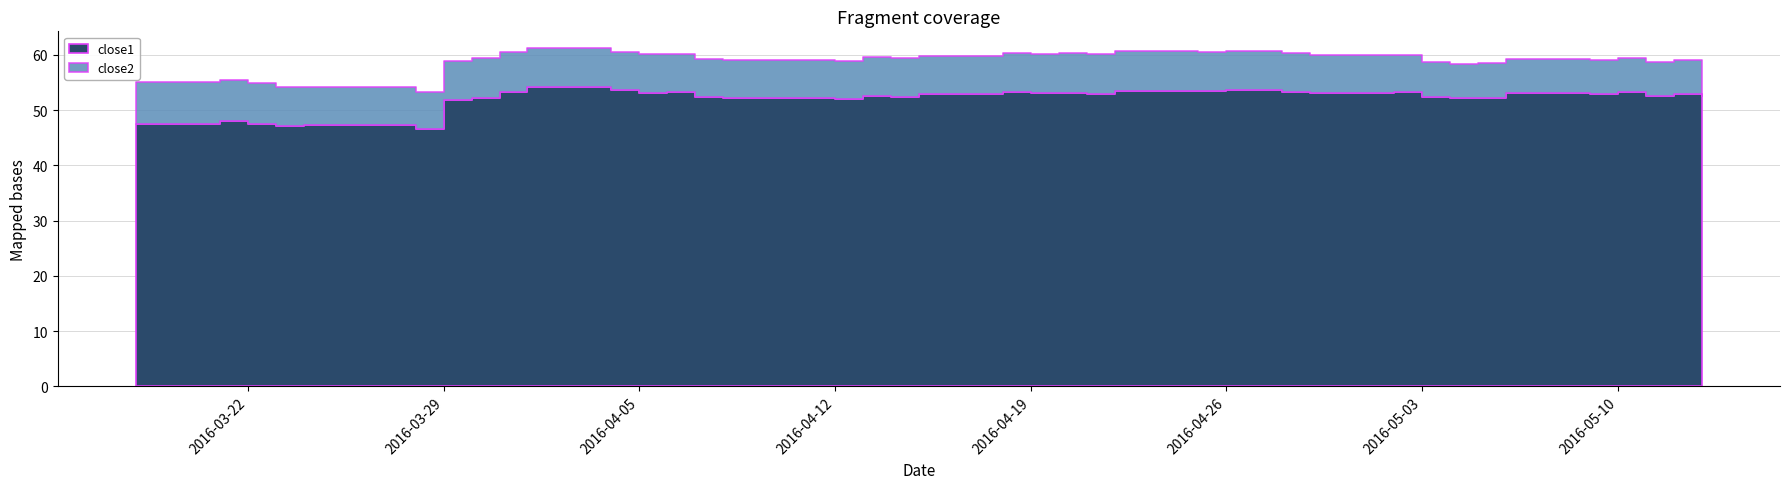

Between 2016-05-04 and 2016-05-10, which series saw the biggest shift?

close1